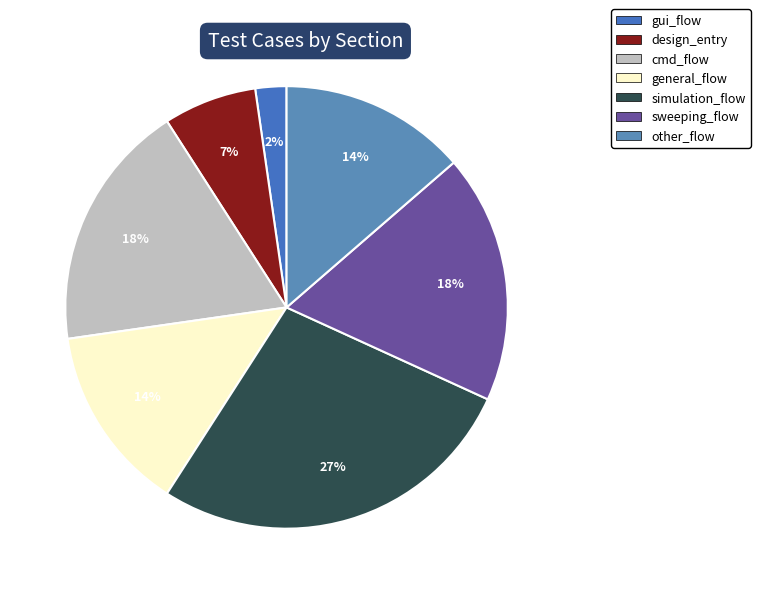

Does any single category account for the majority?

No